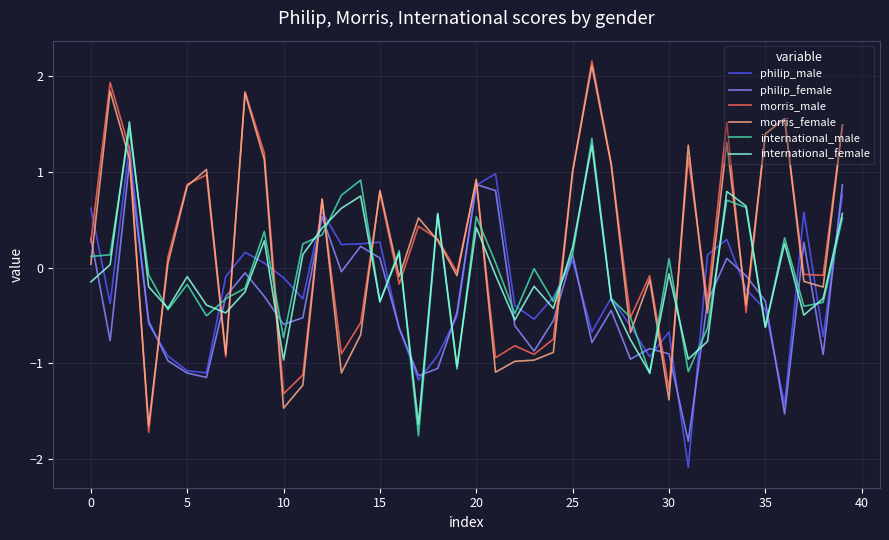

Which series has the largest total across all categories?

morris_male